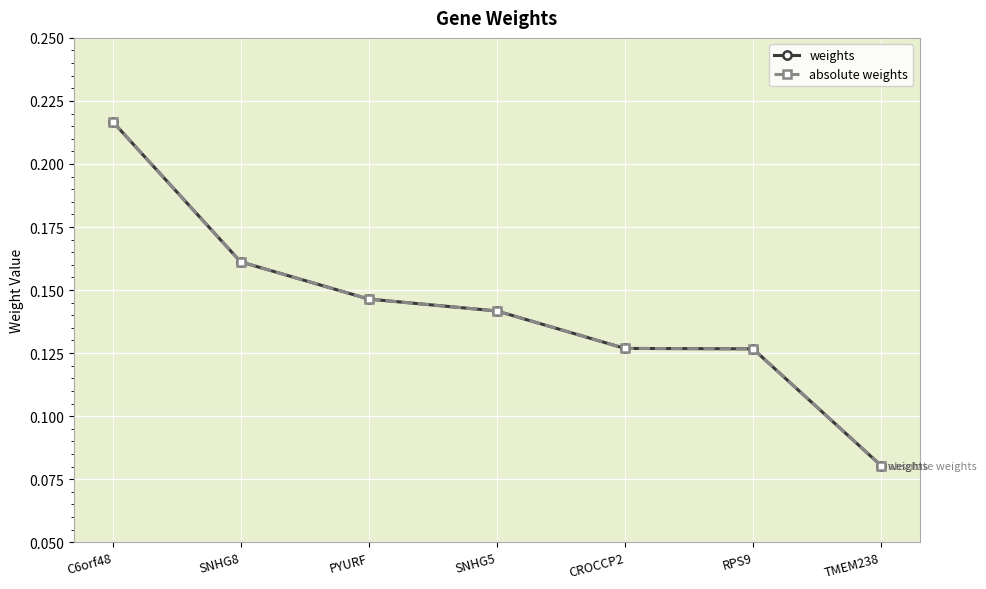

Between SNHG8 and SNHG5, which series saw the biggest shift?

weights